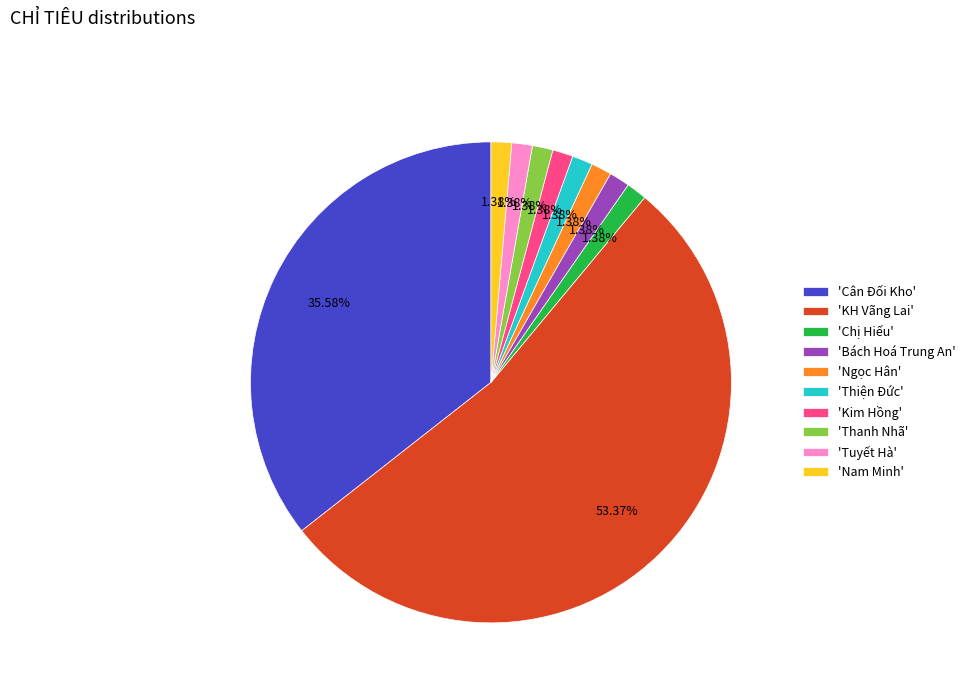

Does any single category account for the majority?

Yes